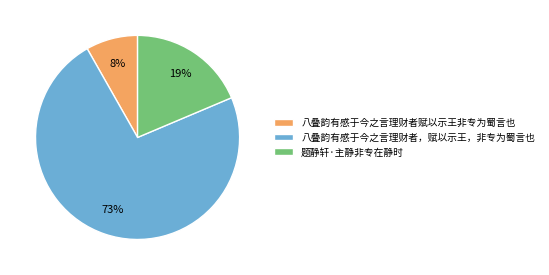

Is 八叠韵有感于今之言理财者赋以示王非专为蜀言也 the majority of the pie?

No